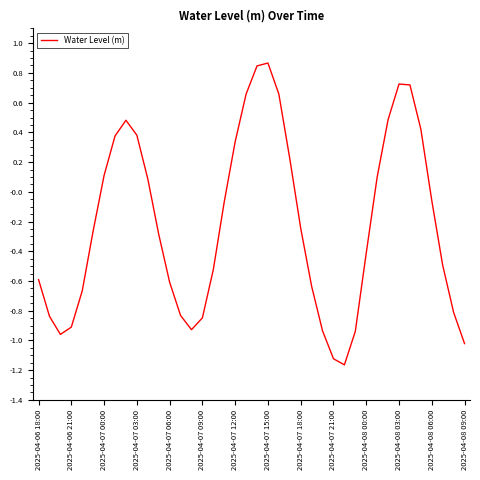

What is the difference between the maximum and minimum values?

2.0